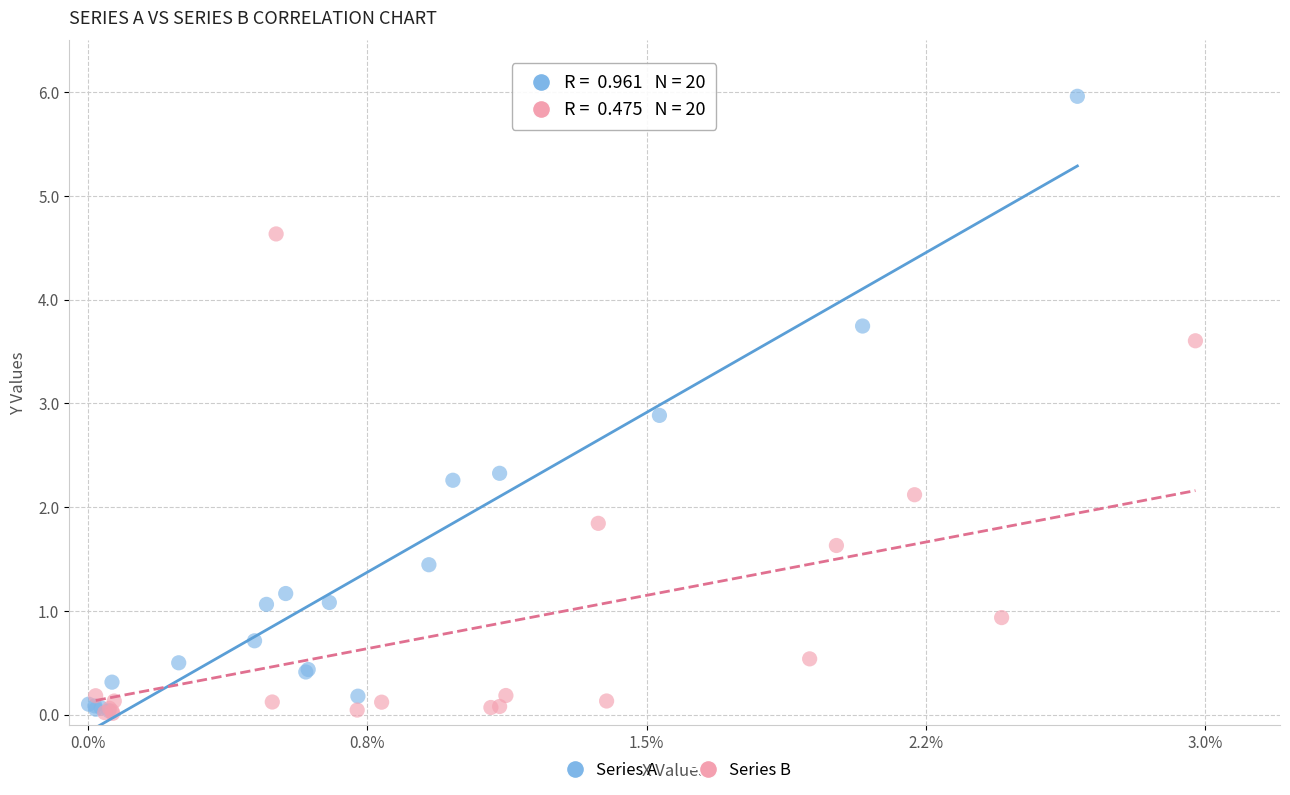

Which series reaches the maximum Y coordinate?

Series A